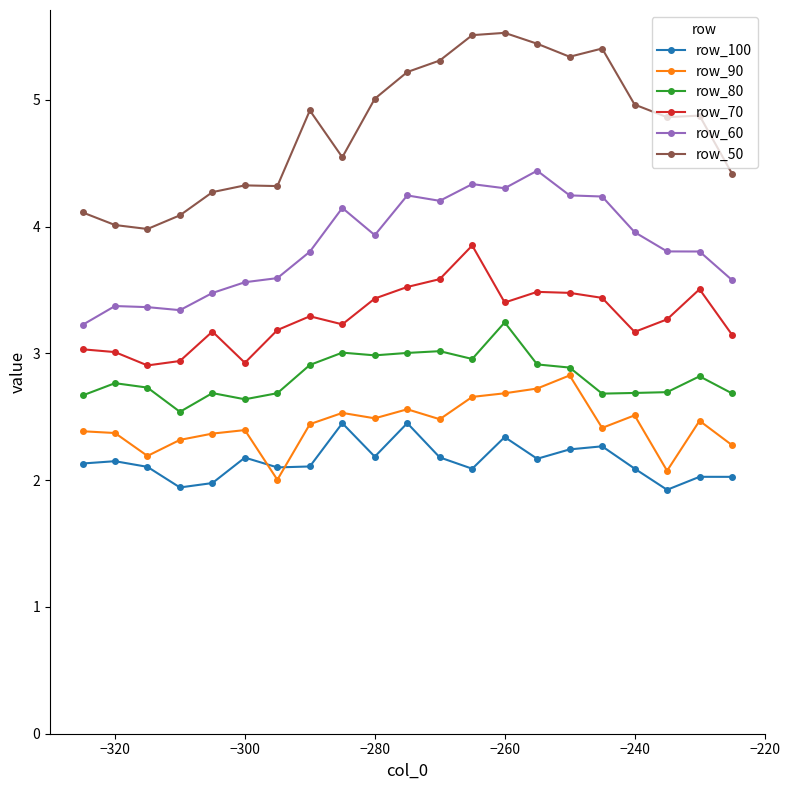

Does the chart display data point markers on the line(s)?

Yes